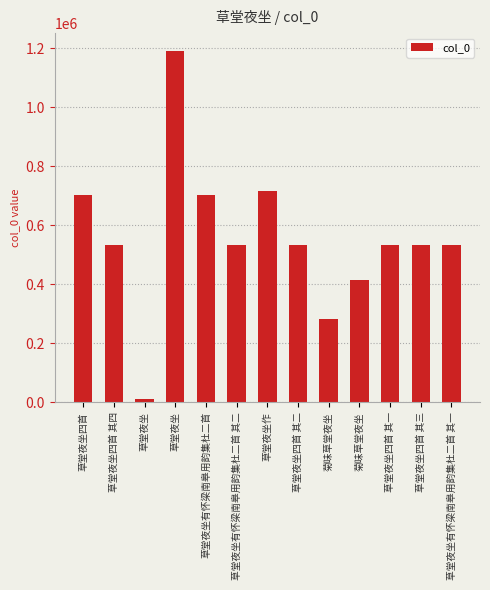

Count the number of data series in this chart.

1